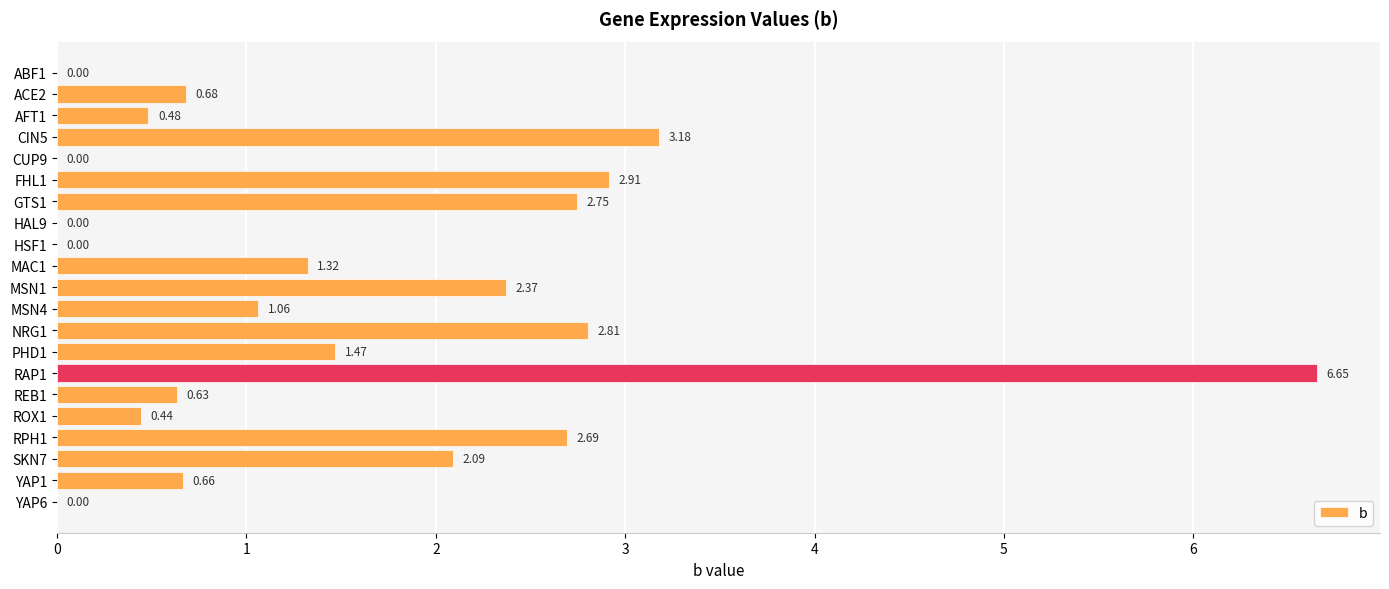

What is the sum of all values?

32.2